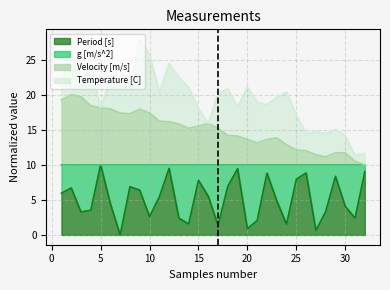

What is the sum of all Velocity [m/s] values?

479.4